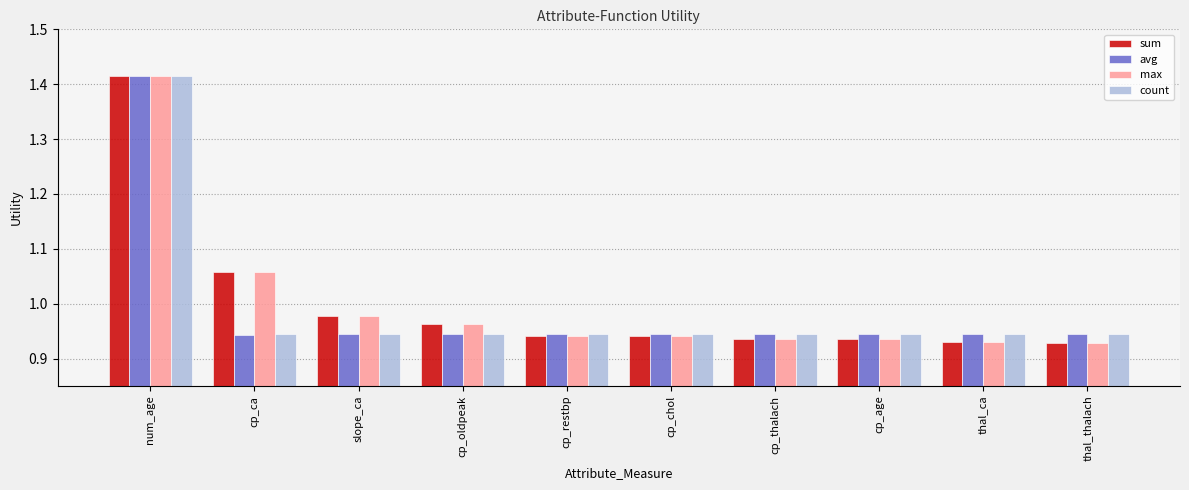

What is the total value across all series at slope_ca?

3.8